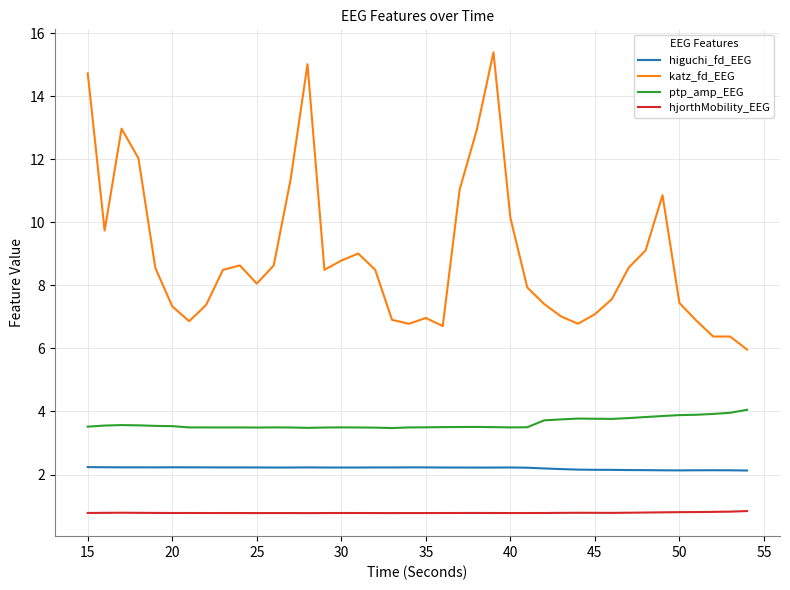

True or false: katz_fd_EEG and hjorthMobility_EEG intersect in this chart.

False